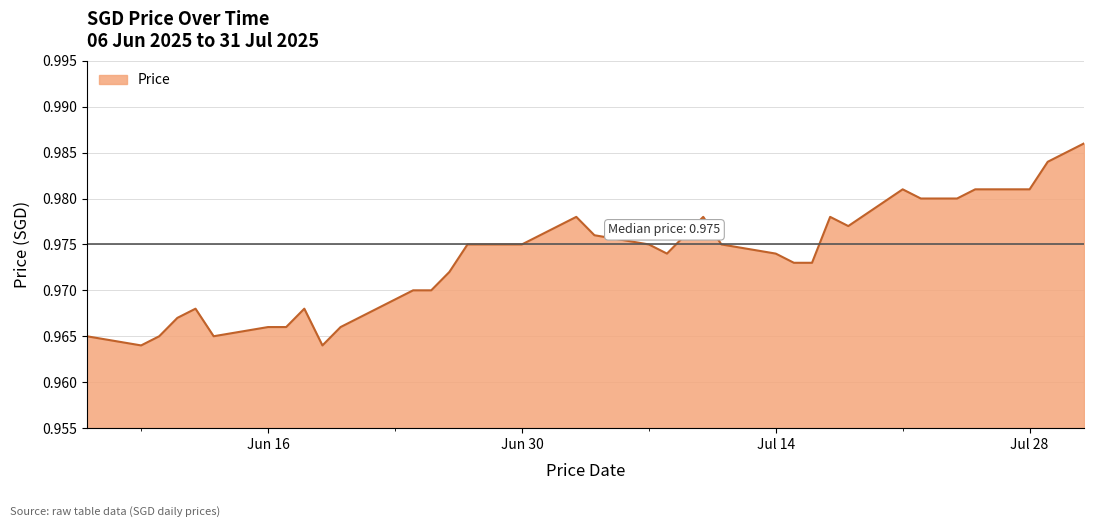

How many lines are shown in the chart?

1